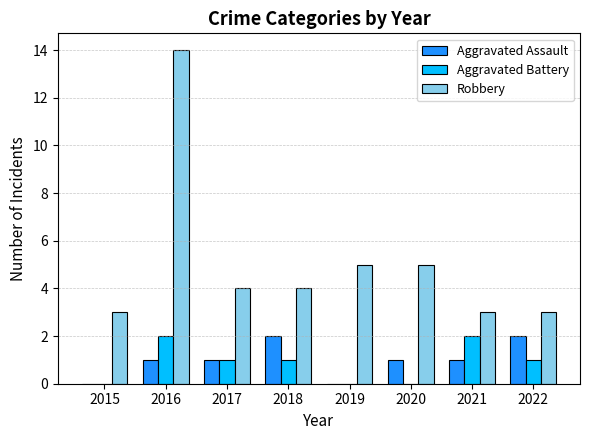

Reading left to right, transcribe all the data shown in this chart.

Aggravated Assault: 2015=0	2016=1	2017=1	2018=2	2019=0	2020=1	2021=1	2022=2
Aggravated Battery: 2015=0	2016=2	2017=1	2018=1	2019=0	2020=0	2021=2	2022=1
Robbery: 2015=3	2016=14	2017=4	2018=4	2019=5	2020=5	2021=3	2022=3